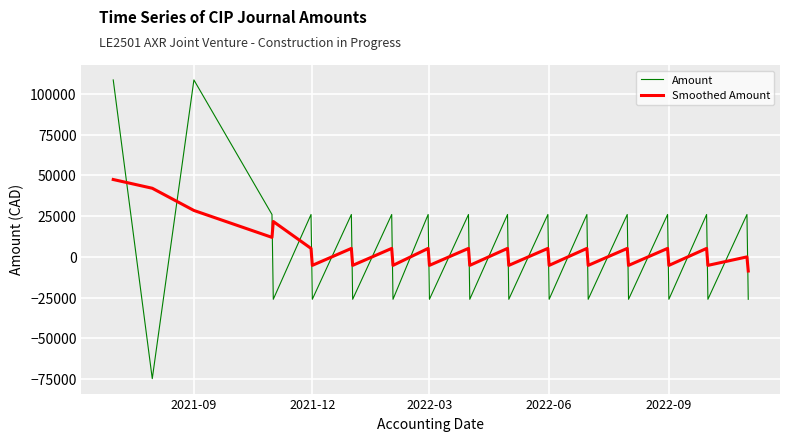

What is the smallest value displayed?

-74638.0